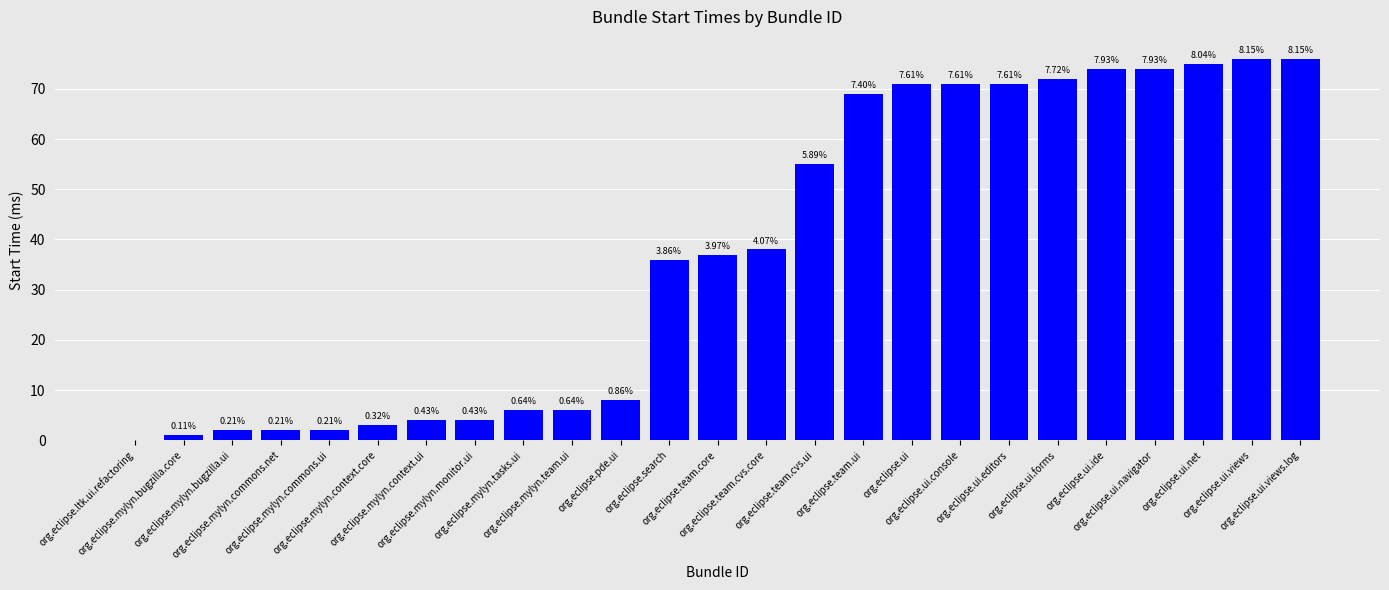

Read the value at org.eclipse.team.core, to the nearest 5.

35